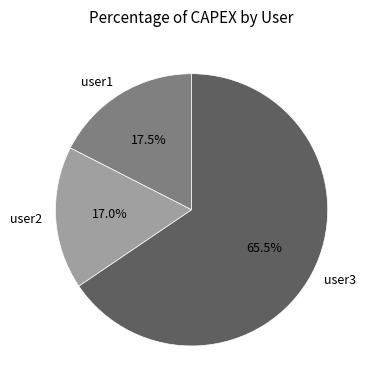

Rank the categories by value from highest to lowest.

user3, user1, user2